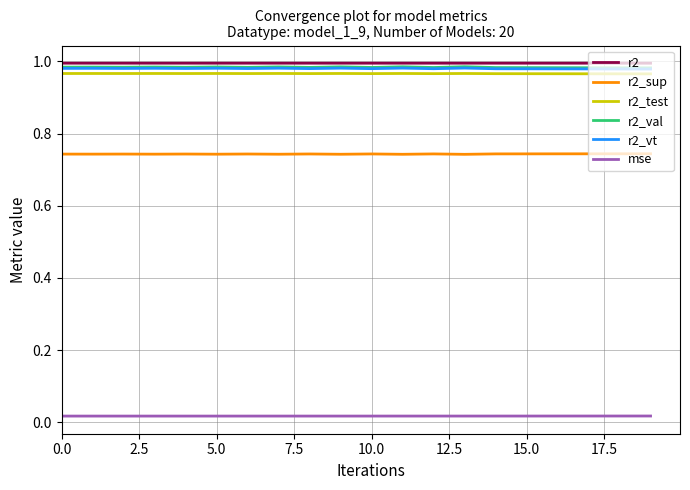

True or false: r2_sup and mse intersect in this chart.

False